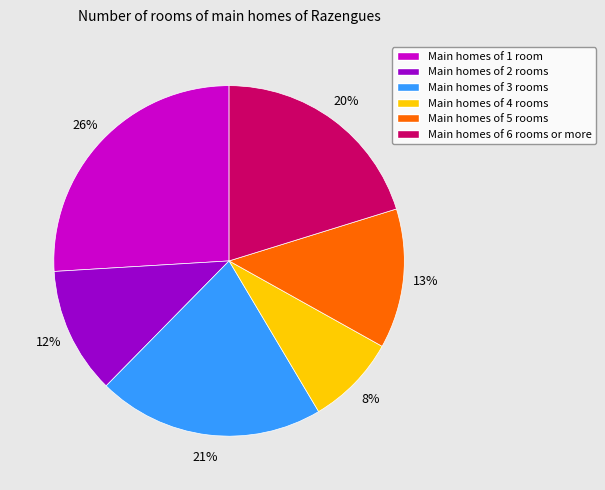

Is it true that Main homes of 1 room is 20% of the pie?

False